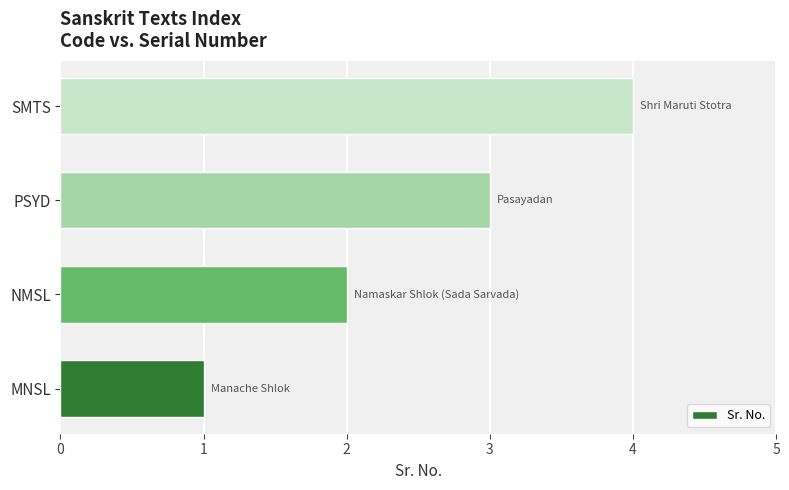

Which label corresponds to the largest value in the chart?

SMTS